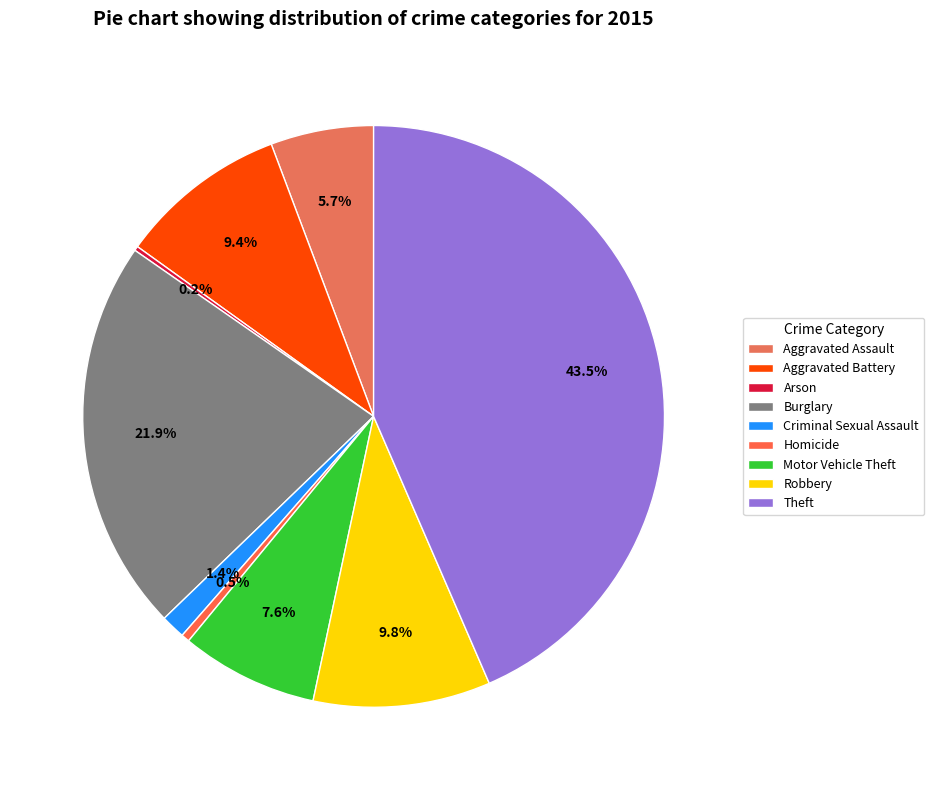

To the nearest percent, what is the difference between the Criminal Sexual Assault and Theft slice percentages?

42%